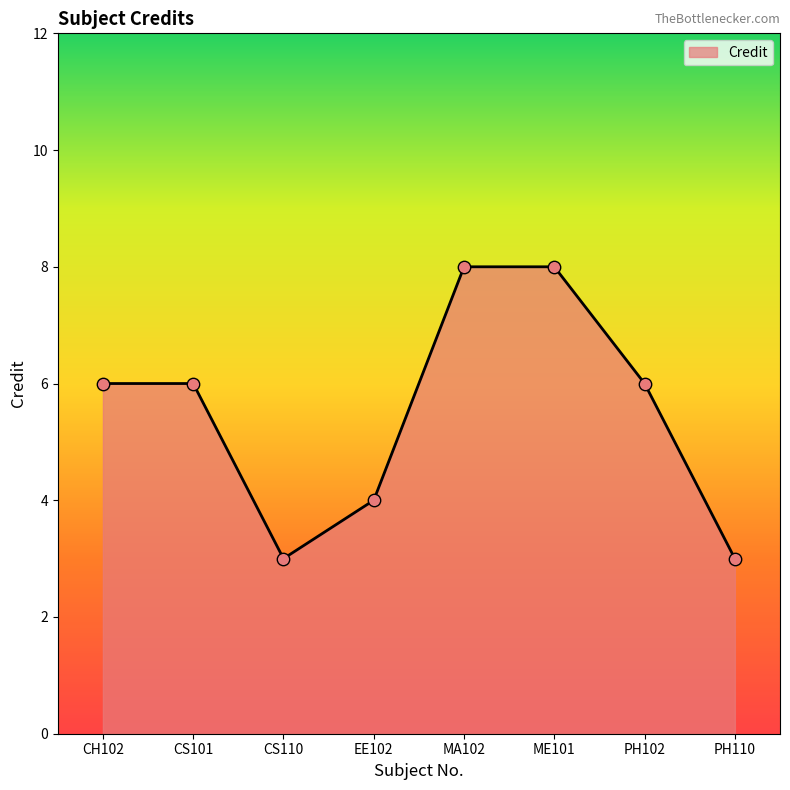

What is the change in value from CS101 to CS110?

-3